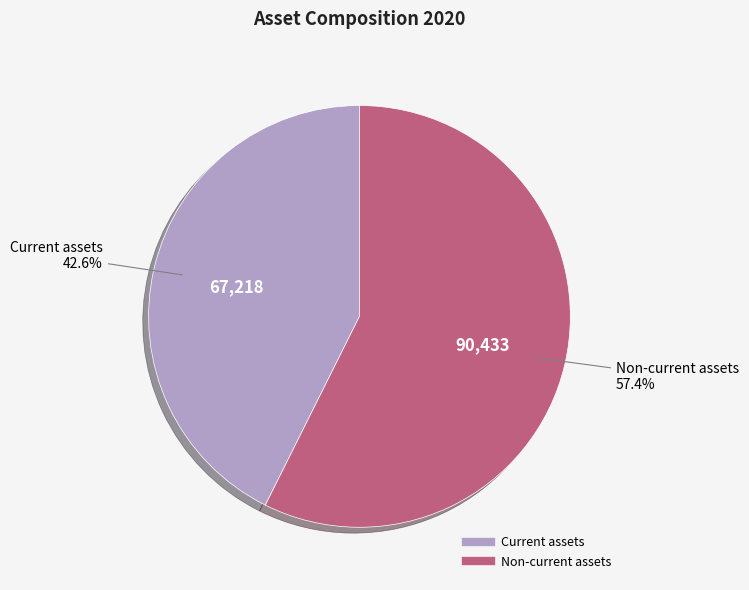

What is the smallest slice in the pie chart?

Current assets